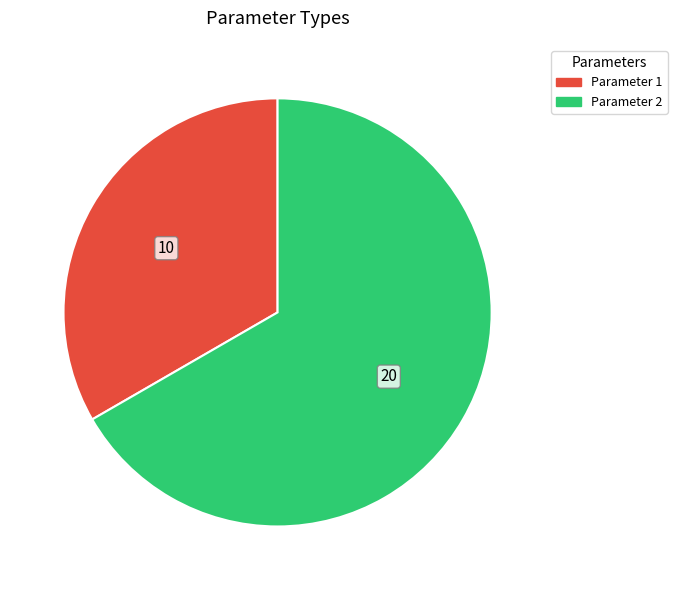

Rank the categories by value from highest to lowest.

Parameter 2, Parameter 1